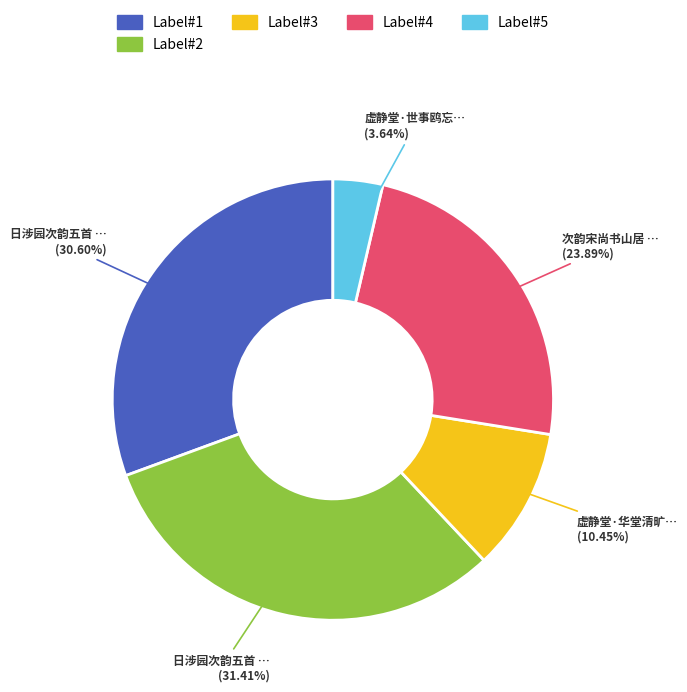

Is there any slice that represents more than half of the pie?

No